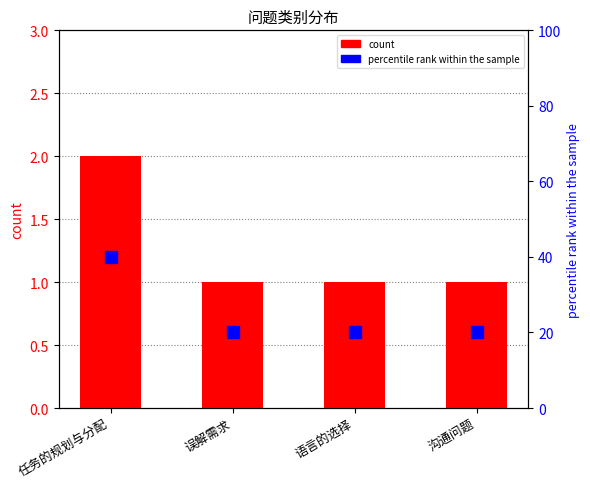

What is the value of the percentile rank within the sample bar at the 2nd from the left?

20